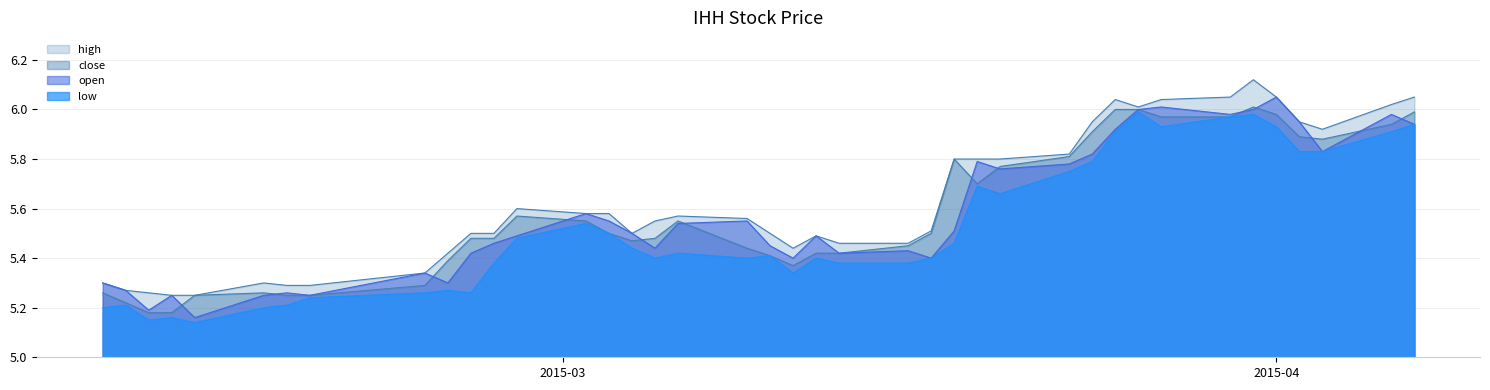

What is the total value across all series at 2015-02-10?

21.0